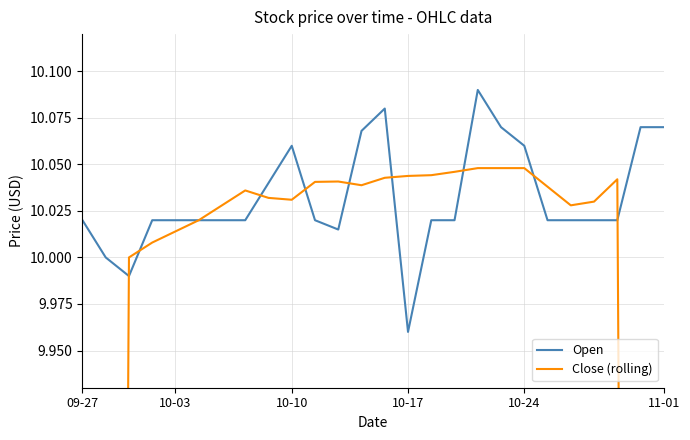

At which label does Open reach its minimum?

10-17